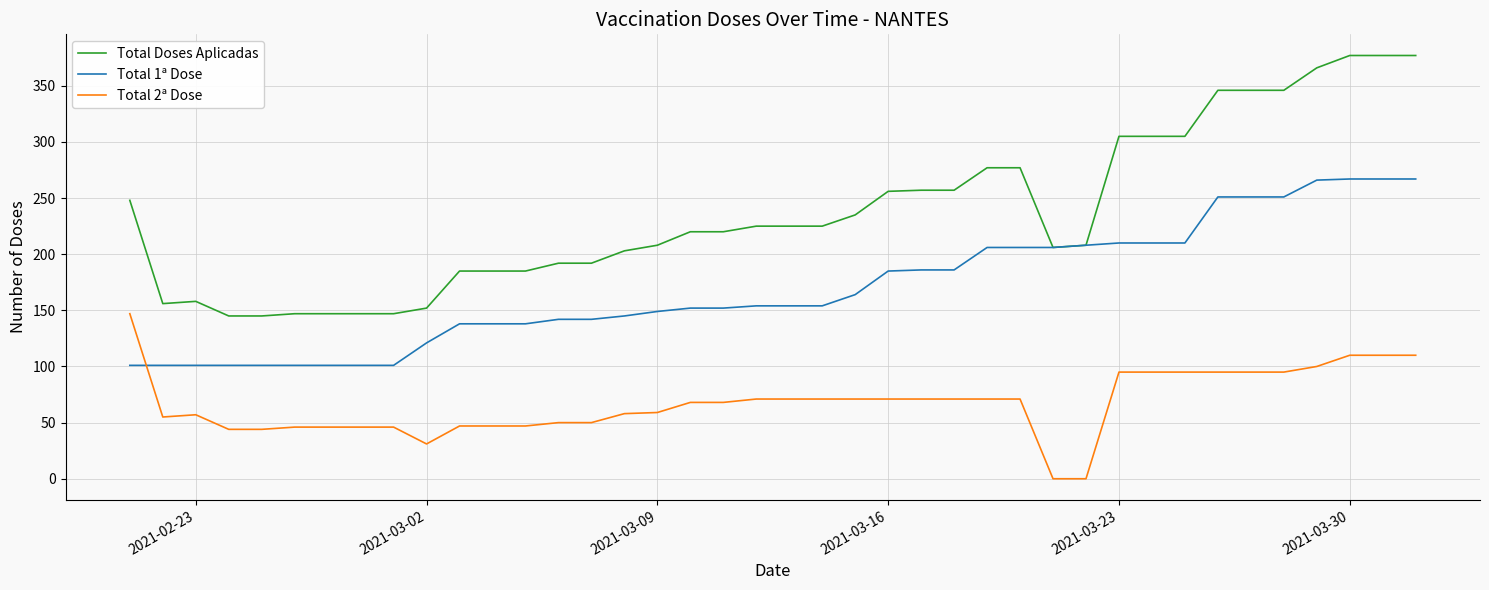

List the series in order of their overall mean, lowest first.

Total 2ª Dose, Total 1ª Dose, Total Doses Aplicadas